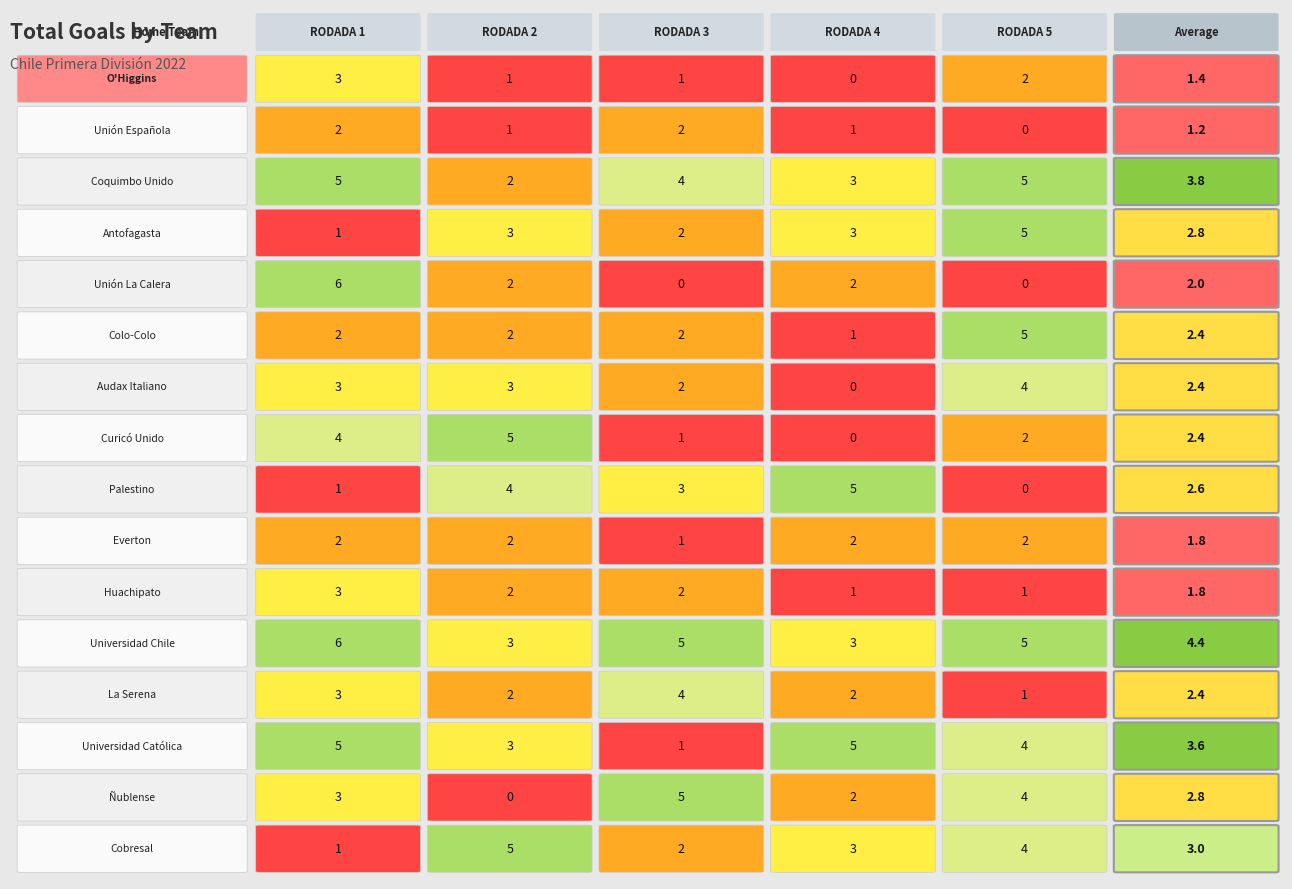

Which has a higher value, Rodada 1 or Rodada 5?

Rodada 1